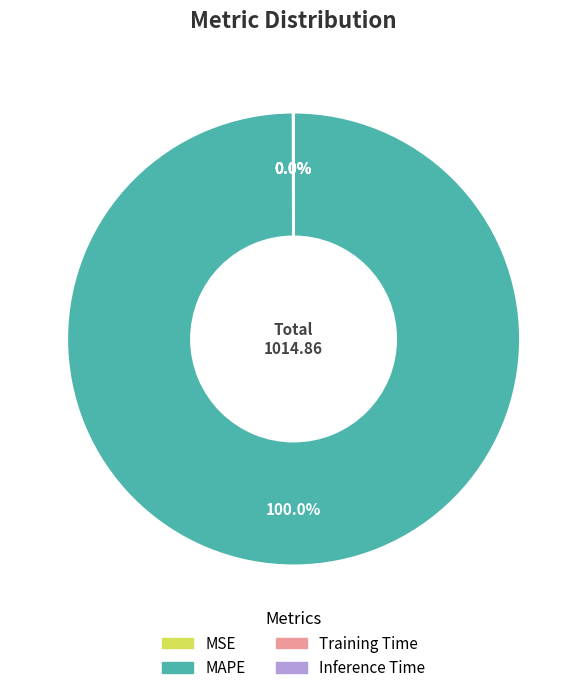

What is the largest slice in the pie chart?

MAPE